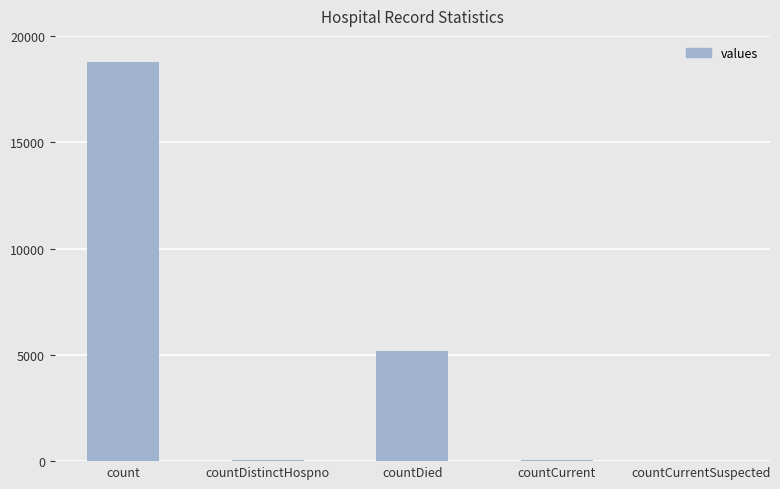

Between countCurrent and countDied, which is larger?

countDied